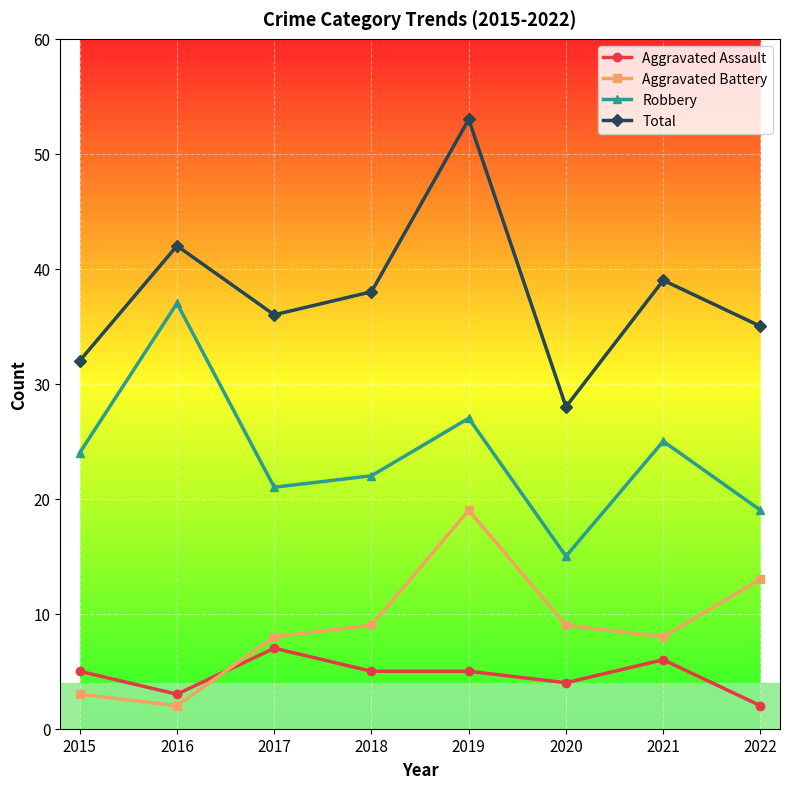

Which series has the largest total across all categories?

Total